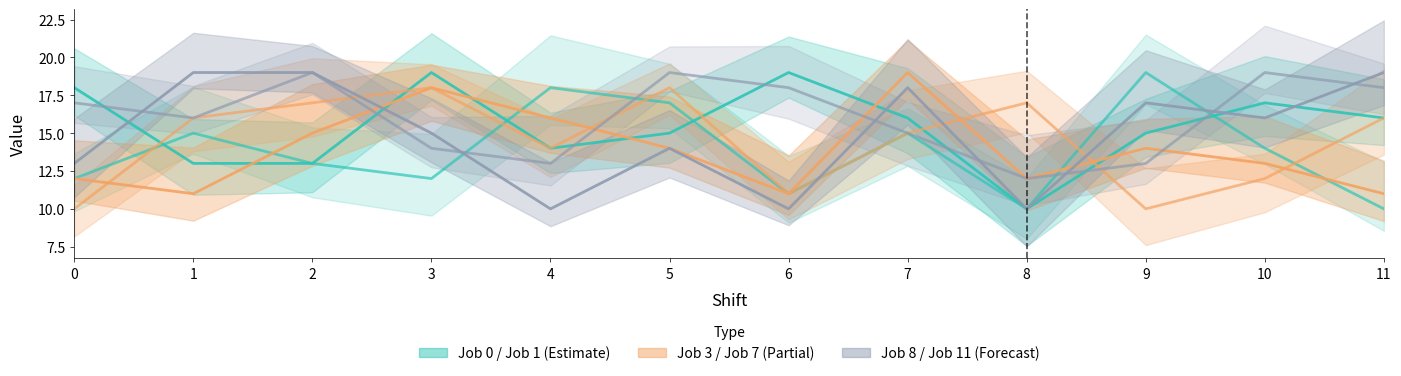

True or false: Job 8 has a value of 19 at 11.

True